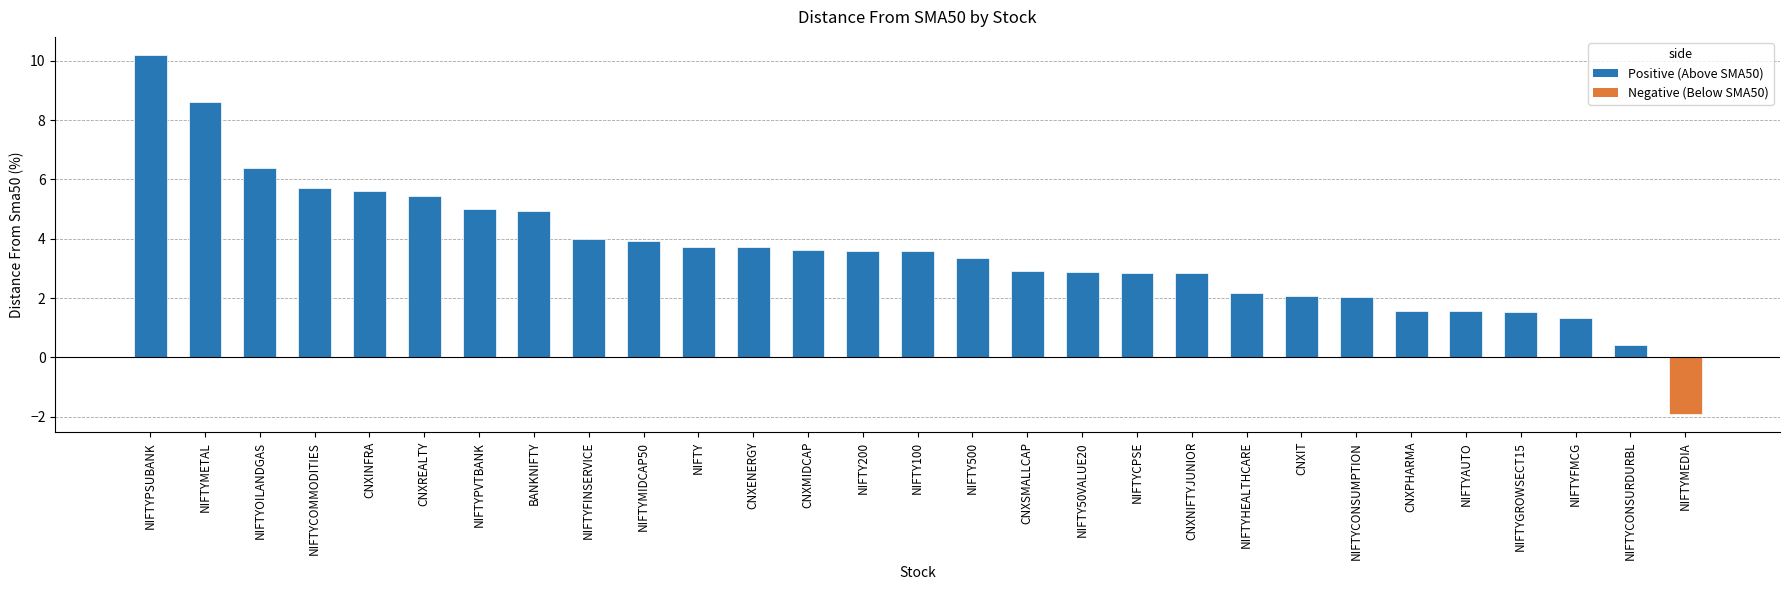

The value at CNXNIFTYJUNIOR is 4.1. True or false?

False